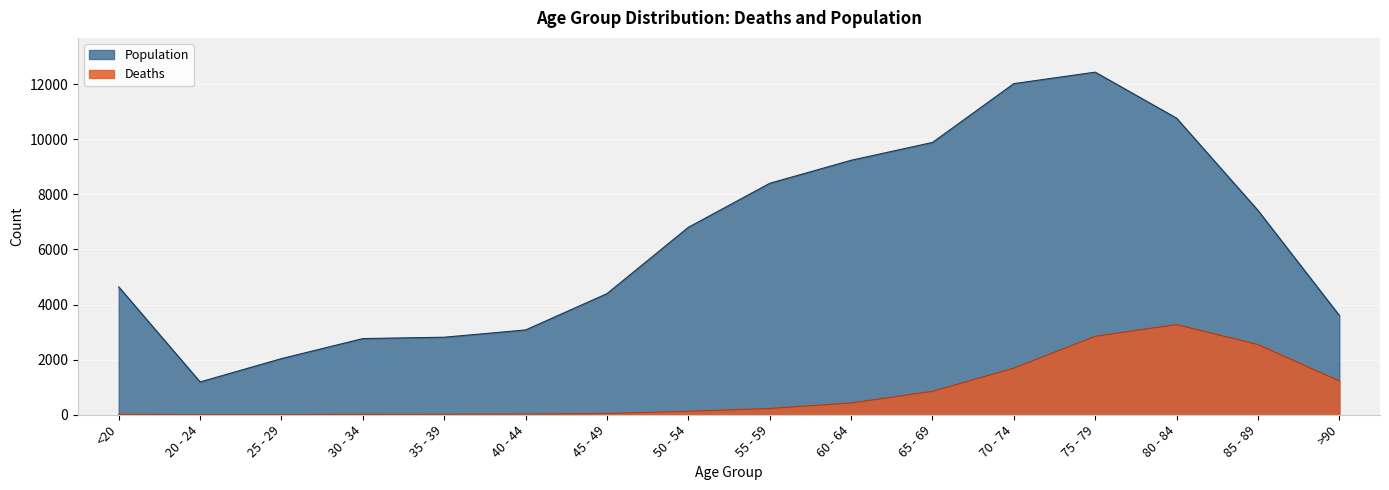

Which series has the largest range (max minus min)?

Population